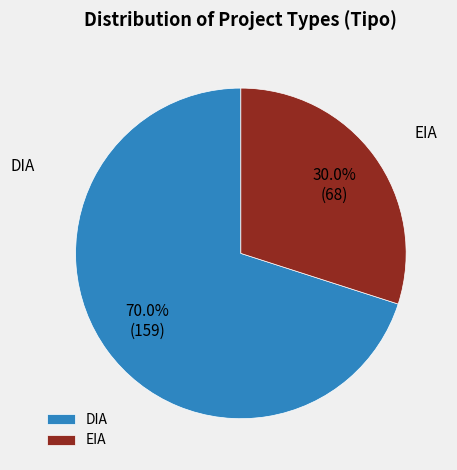

Combined, what portion of the pie is DIA and EIA?

100.0%